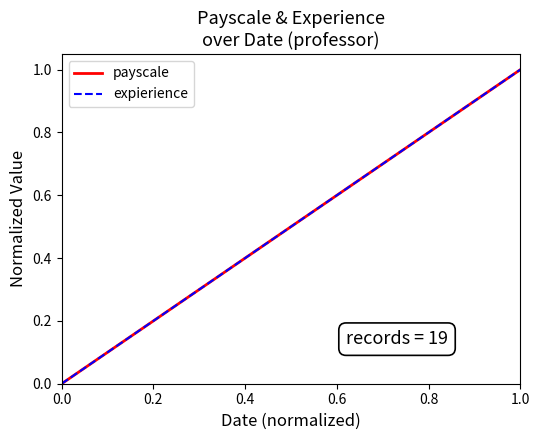

Is this an area chart (filled region under the line)?

No